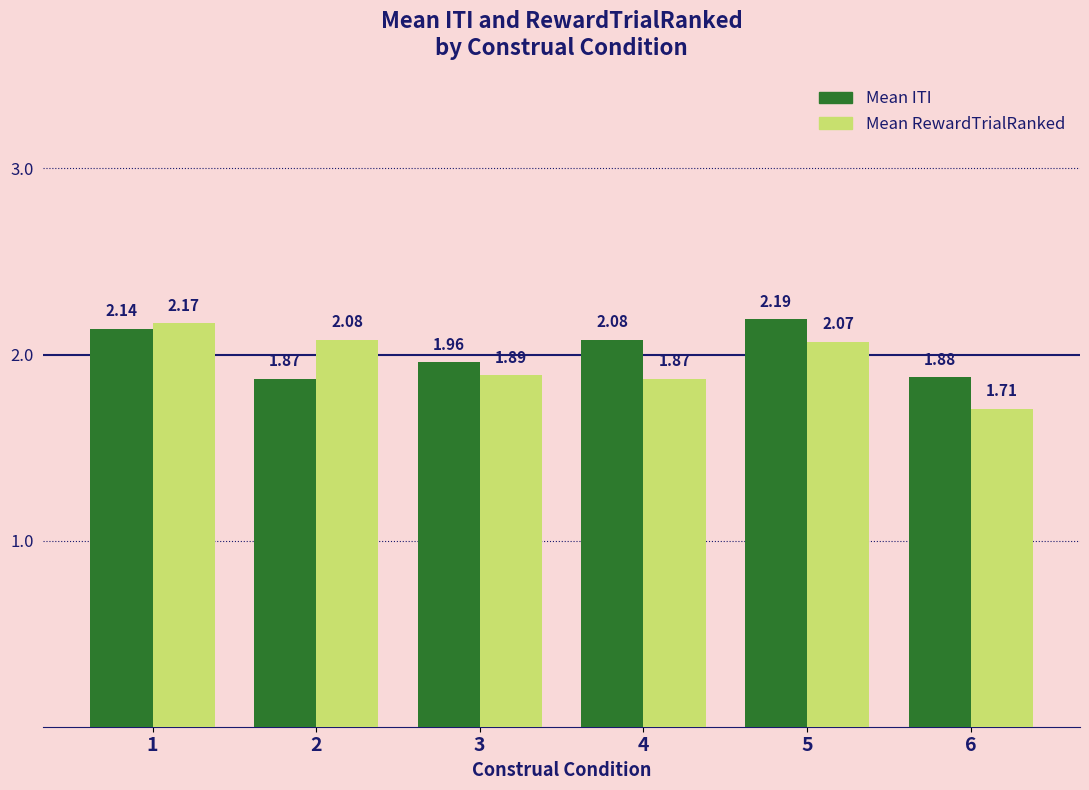

How many distinct data groups are displayed?

2